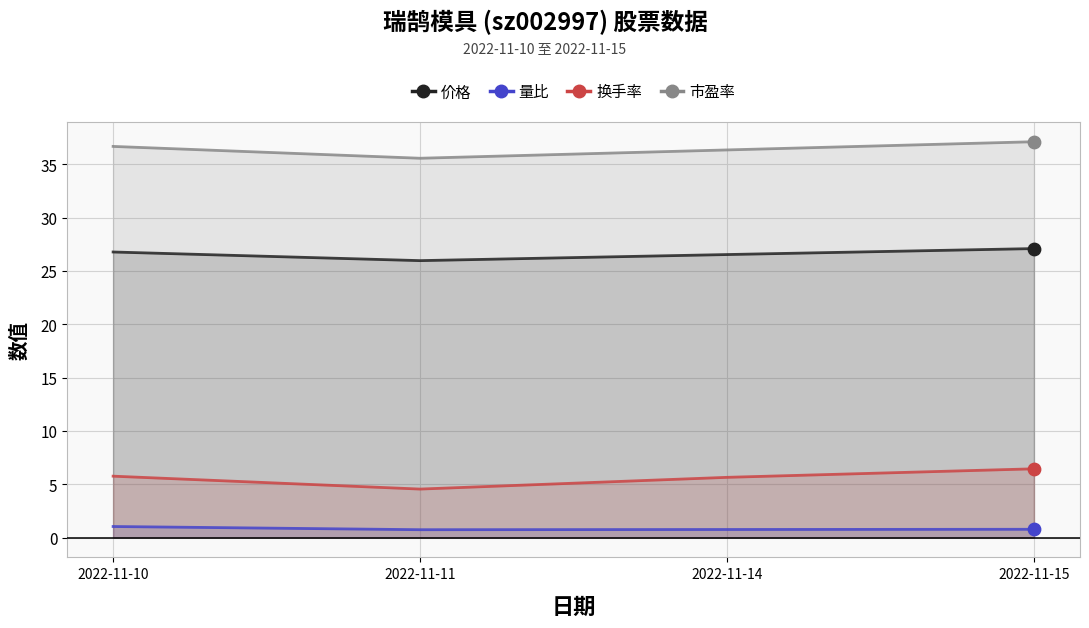

Which series has the largest Y range (max minus min)?

换手率